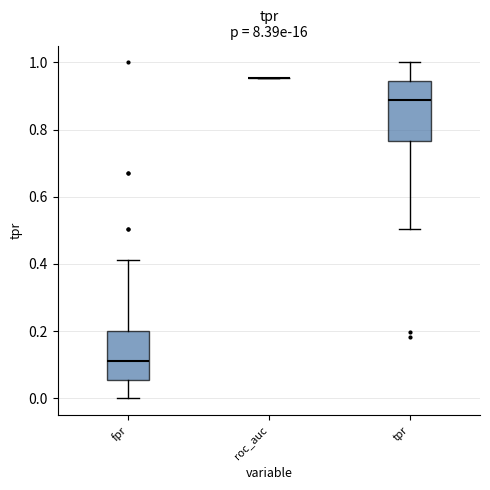

Reading left to right, transcribe this box plot: for each box, give where its median line is, the range the box spans, and where its two whiskers end, as read against the y-axis. The values are not printed on the chart, so give them approximately, as read against the axis.

fpr: median 0.12, box 0.06 to 0.20, whiskers 0.00 to 0.42
roc_auc: box collapsed to a line at 0.96, whiskers 0.96 to 0.96
tpr: median 0.88, box 0.76 to 0.94, whiskers 0.50 to 1.00